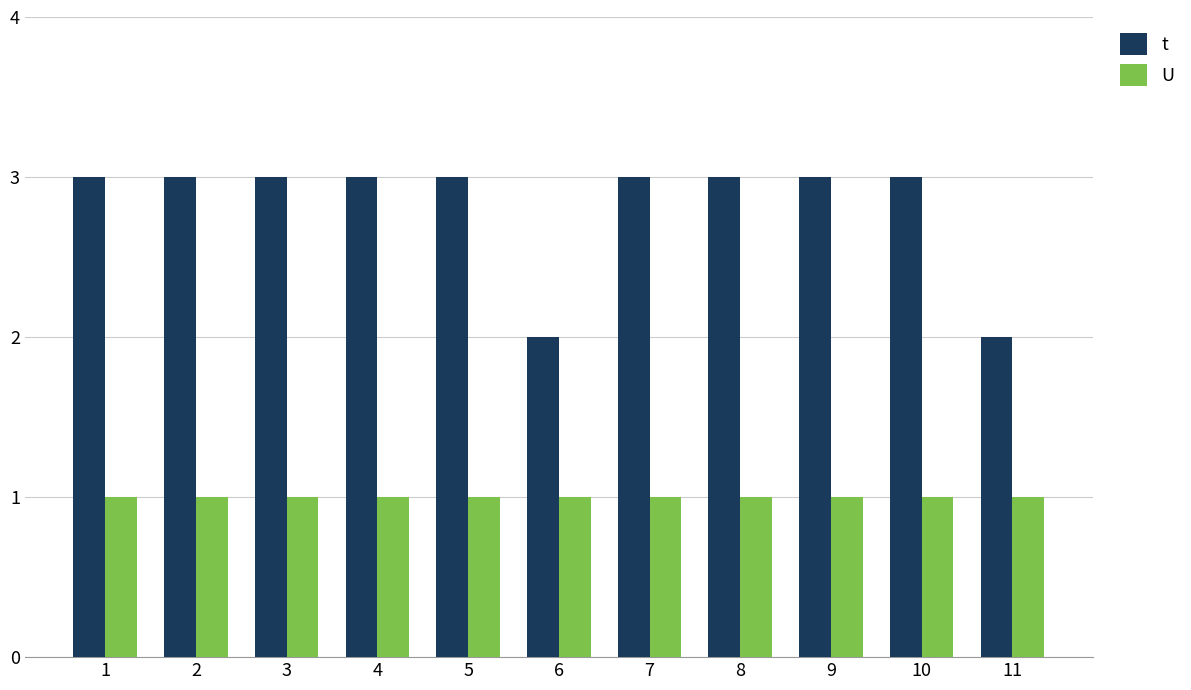

Reading left to right, list all the values displayed in this chart.

t: 3	3	3	3	3	2	3	3	3	3	2
U: 1	1	1	1	1	1	1	1	1	1	1